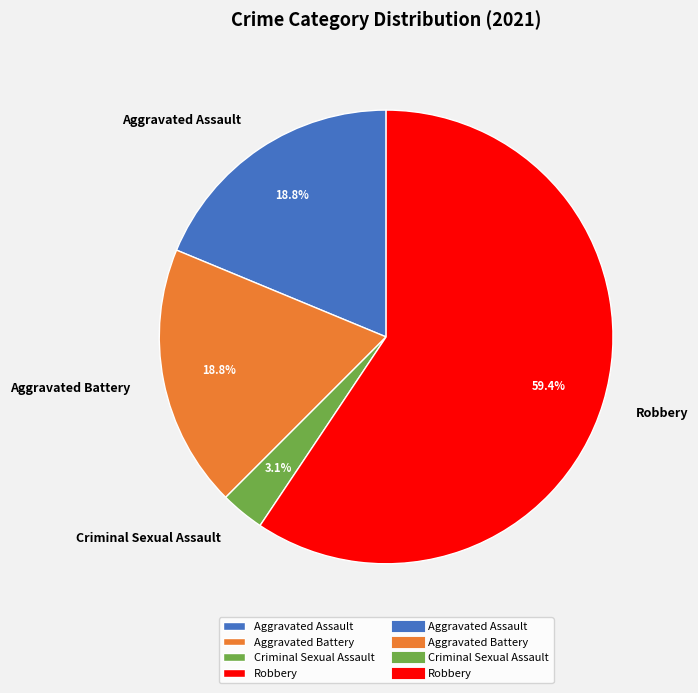

How many segments does this pie chart have?

4